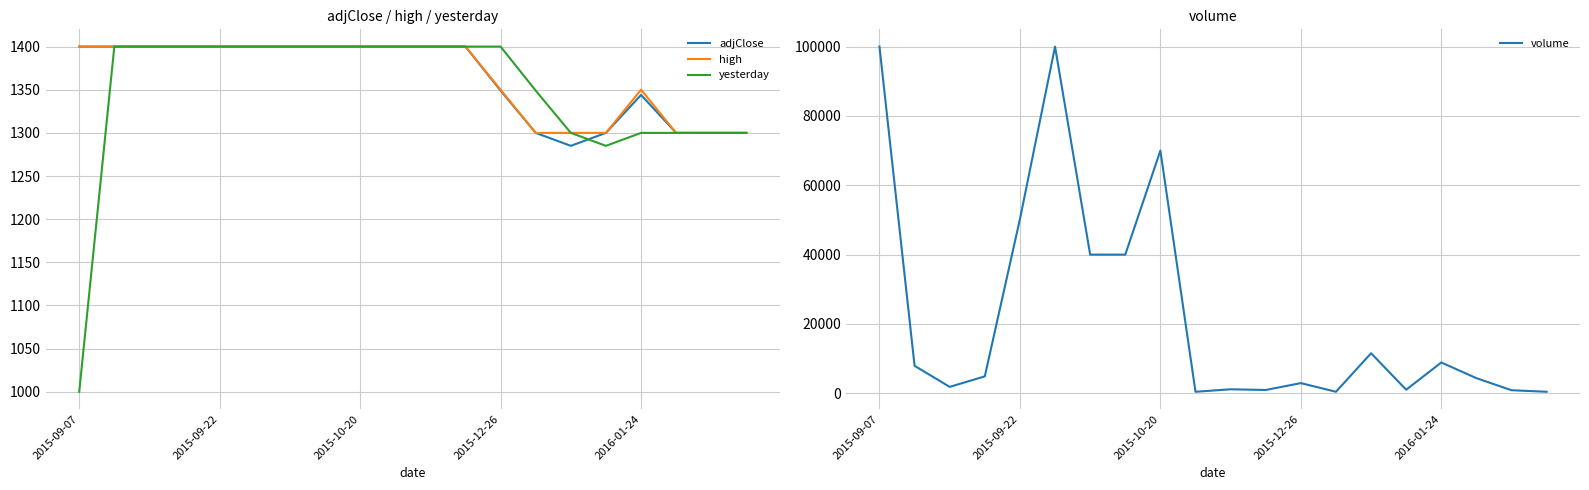

What is the maximum value for yesterday?

1400